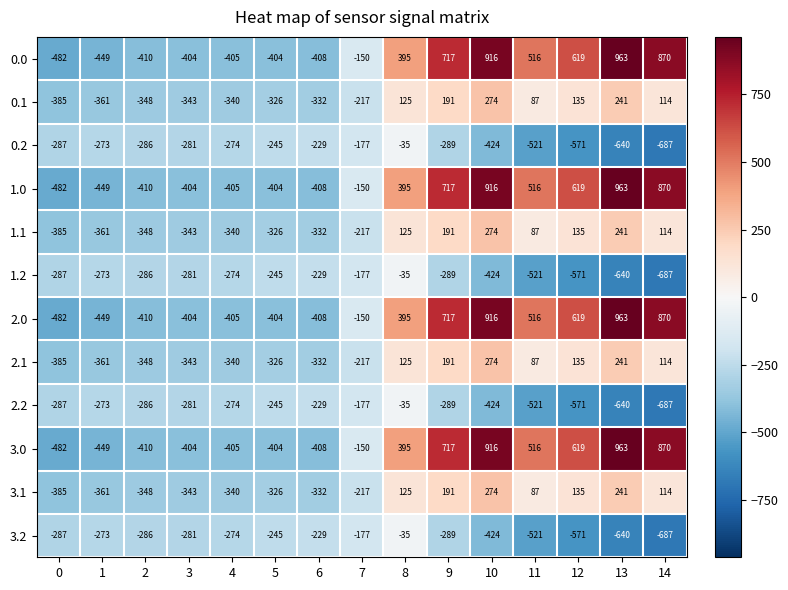

Is the value of 1.1 at 1 greater than the value of 2.2 at 6?

No